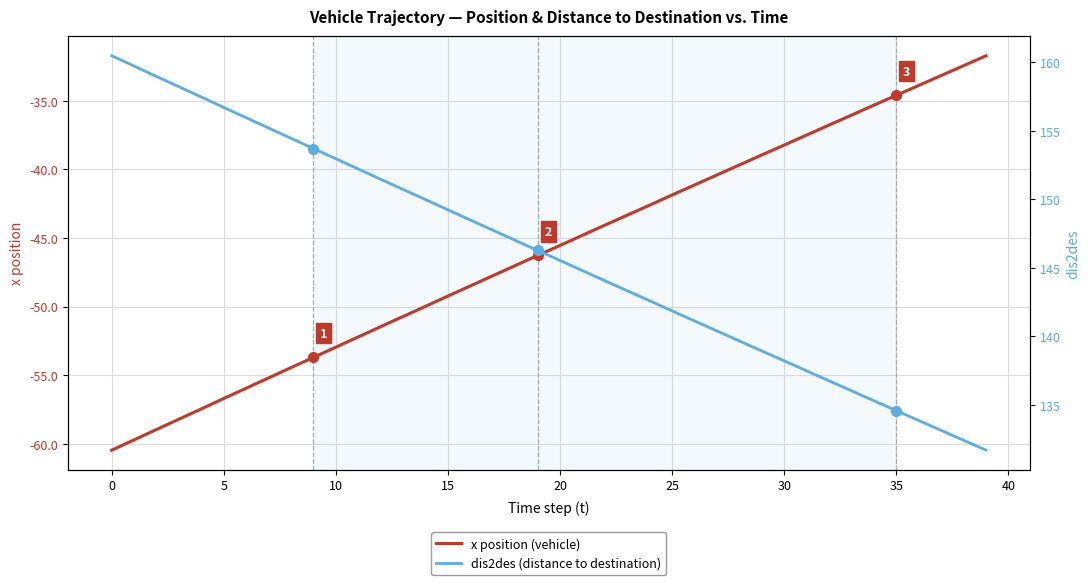

Is this an area chart (filled region under the line)?

No